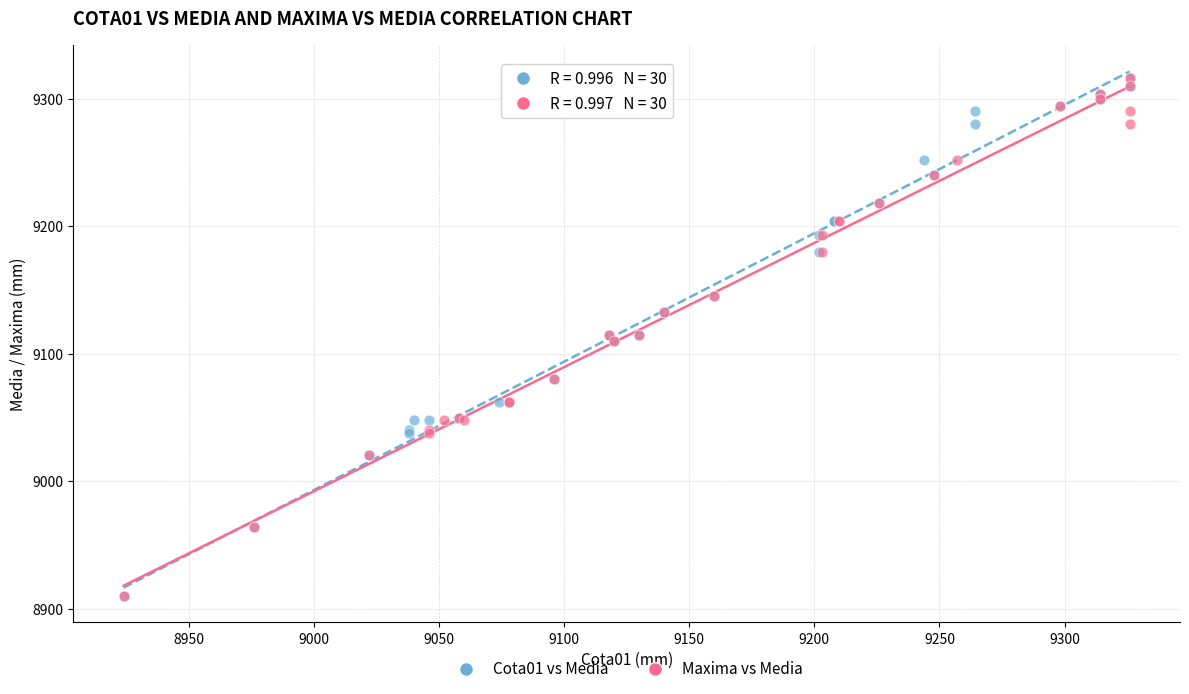

What are all the series names shown in the legend?

Cota01 vs Media, Maxima vs Media